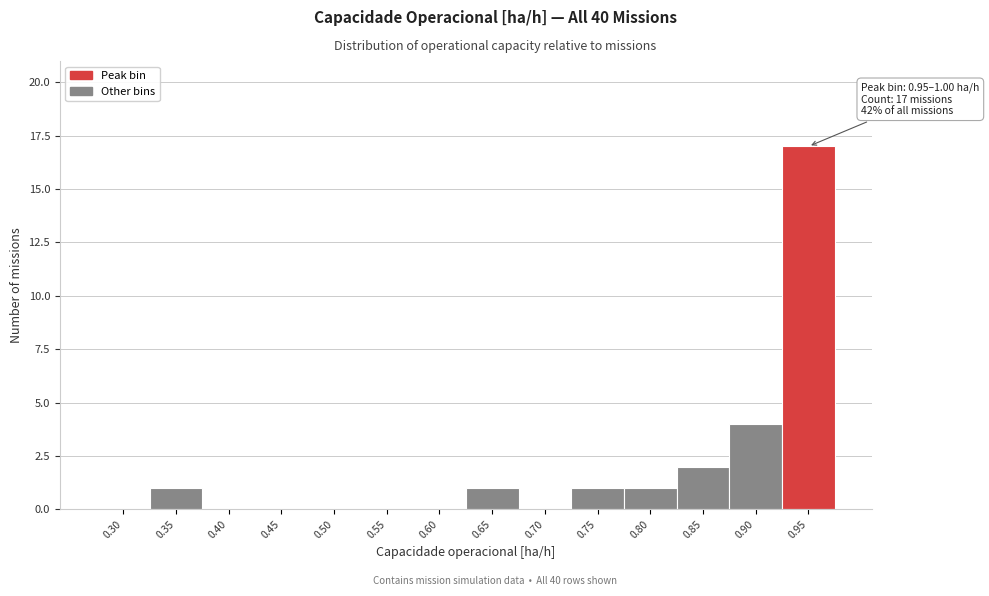

Reading right to left, extract all data points from this chart.

0.95=17	0.90=4	0.85=2	0.80=1	0.75=1	0.70=0	0.65=1	0.60=0	0.55=0	0.50=0	0.45=0	0.40=0	0.35=1	0.30=0